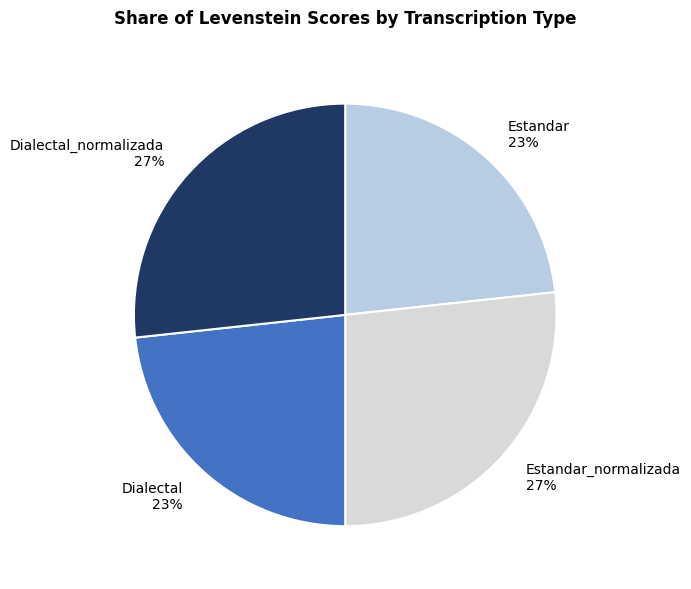

Is the sum of Dialectal 23% and Estandar 23% greater than half?

No